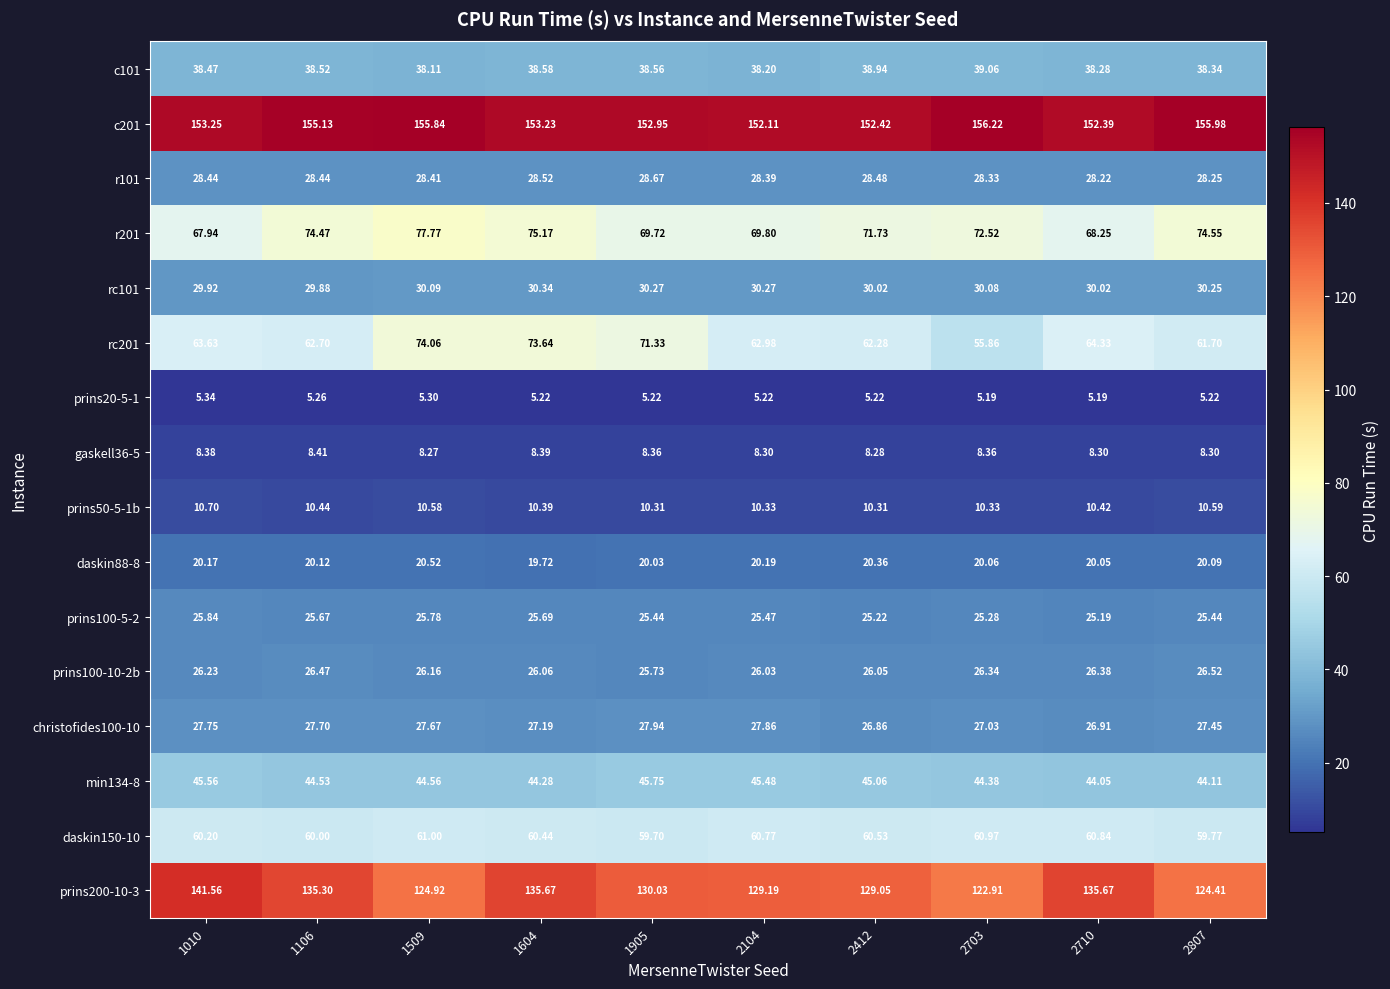

Is the value of prins200-10-3 at 1010 greater than the value of r201 at 2703?

Yes